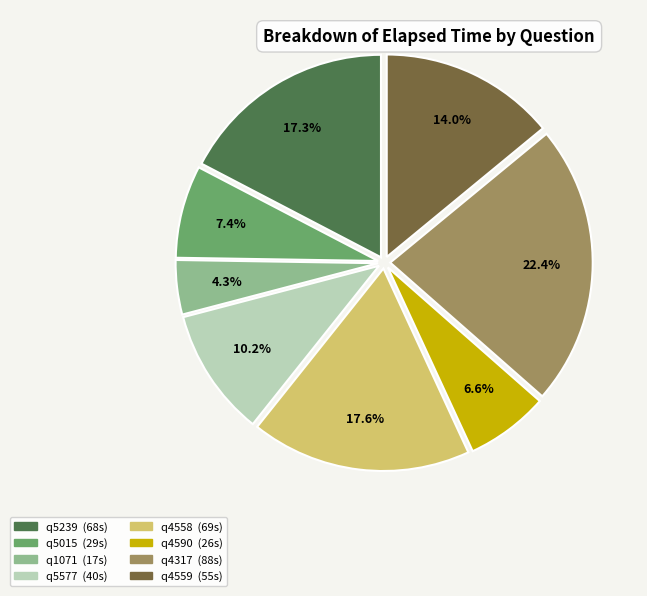

The q5015 slice represents 7% of the pie. True or false?

True